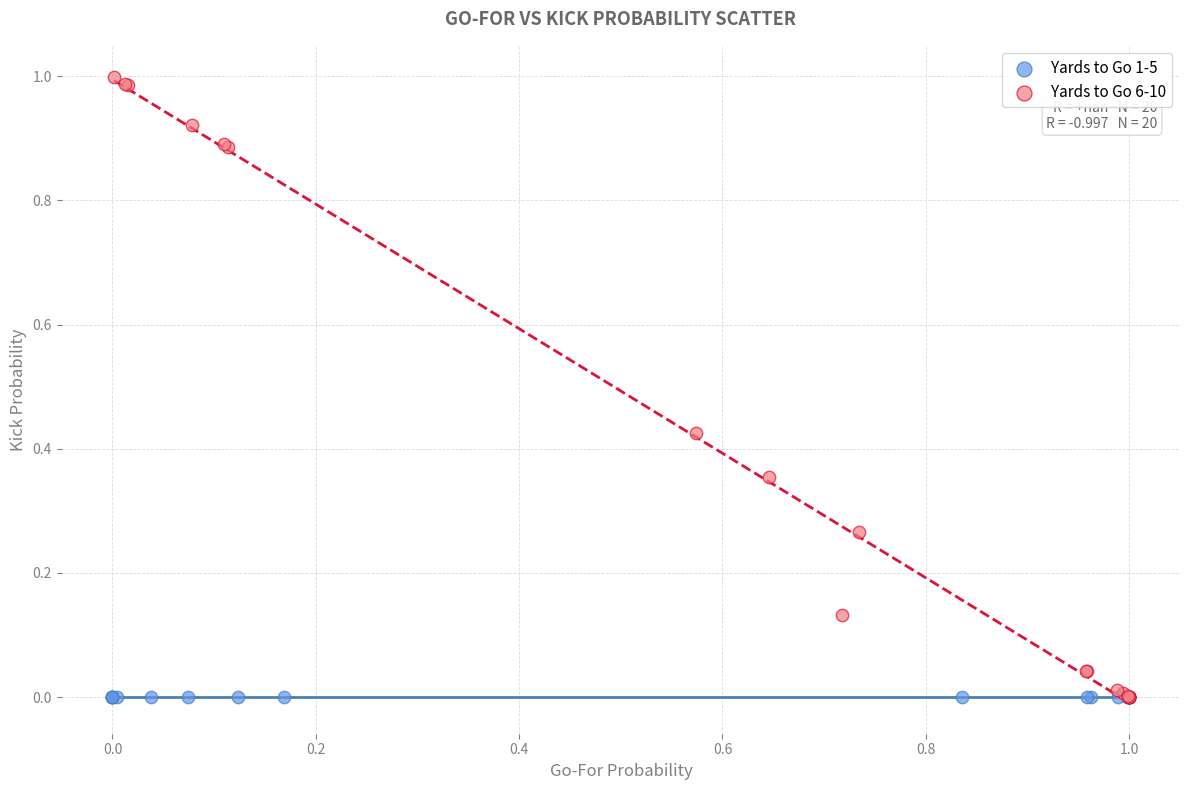

Which series contains the highest Y value?

Yards to Go 6-10